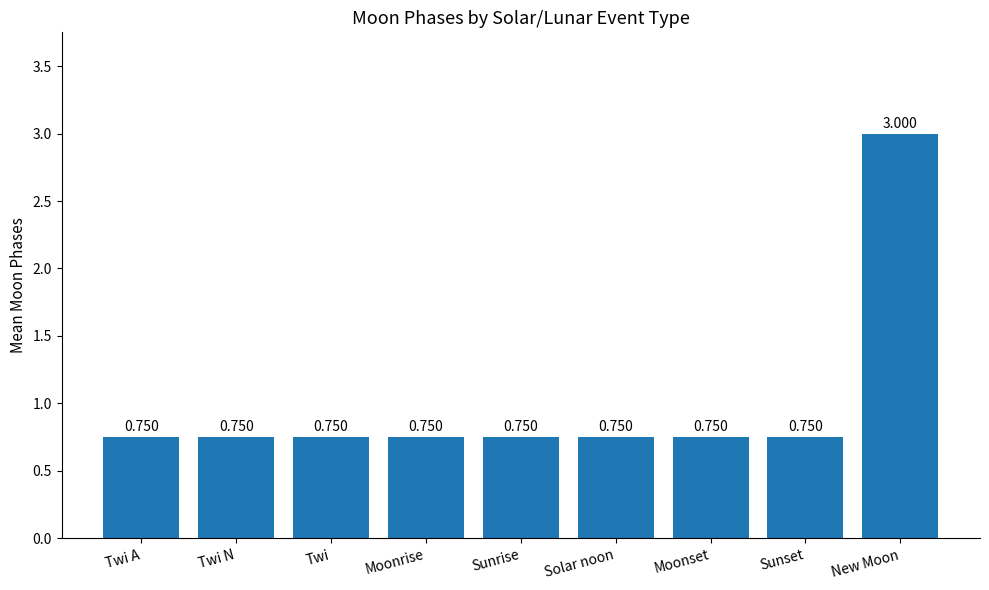

At which category does the chart reach its peak across all series?

New Moon